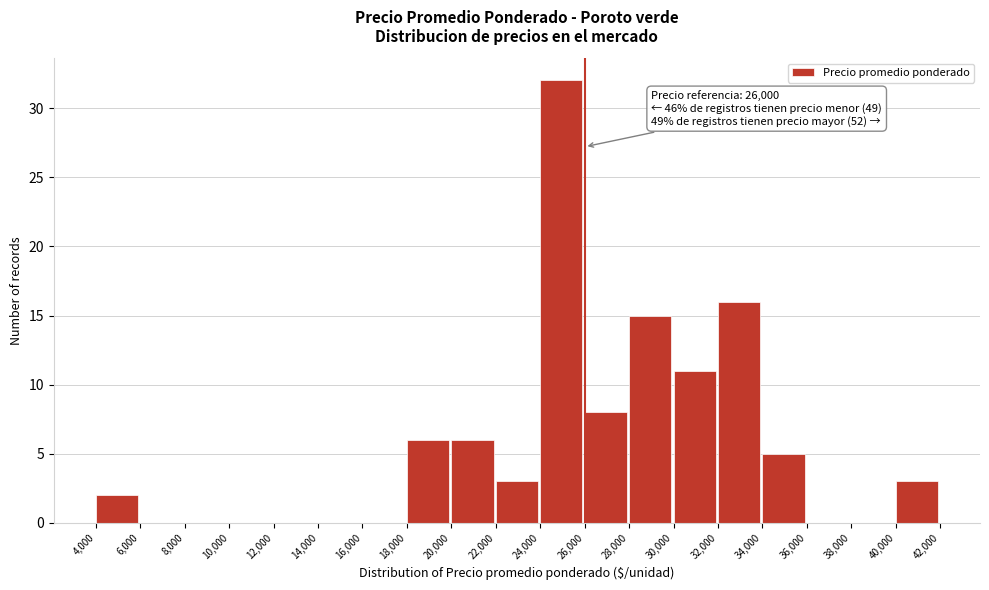

Over which range of the x-axis is the bar tallest?

24,000 to 26,000